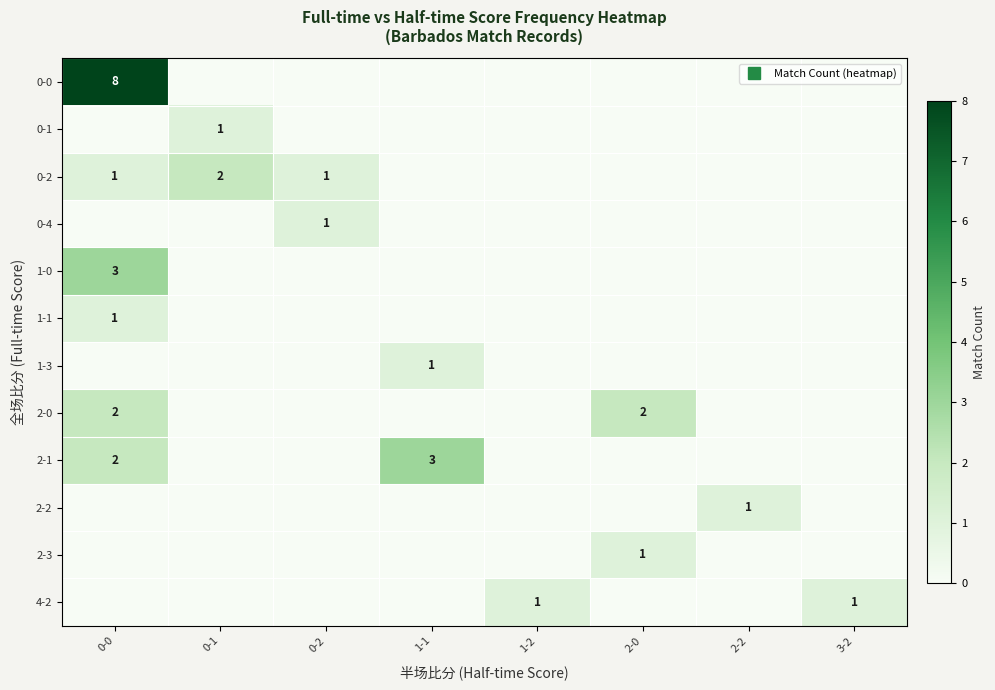

Rank the series by their maximum value, from lowest to highest.

0-1, 0-4, 1-1, 1-3, 2-2, 2-3, 4-2, 0-2, 2-0, 1-0, 2-1, 0-0